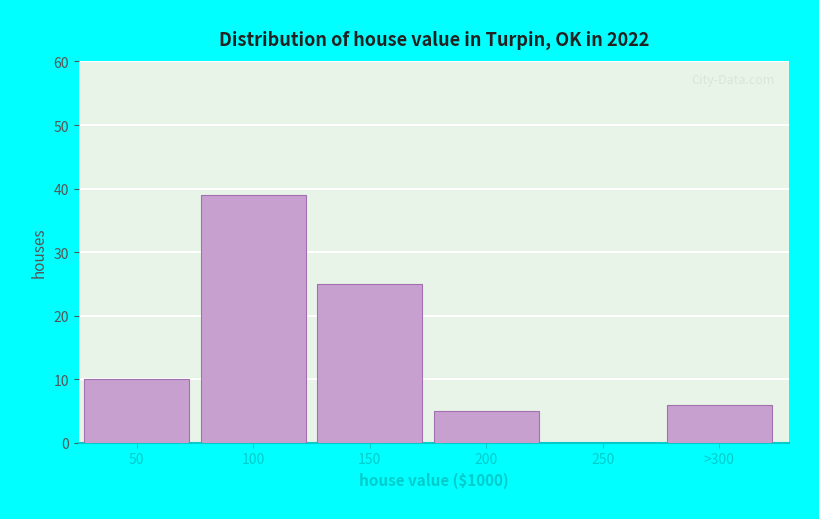

Reading right to left, extract all data points from this chart.

>300=6	250=0	200=5	150=25	100=39	50=10